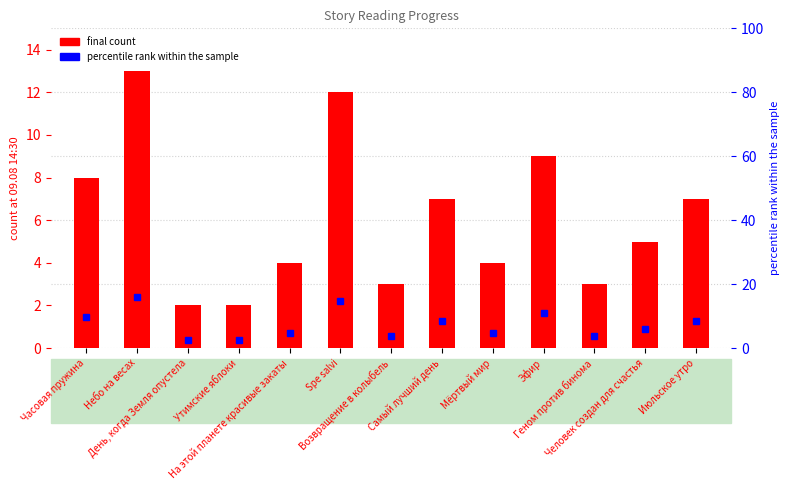

What are all the series names shown in the legend?

final count, percentile rank within the sample